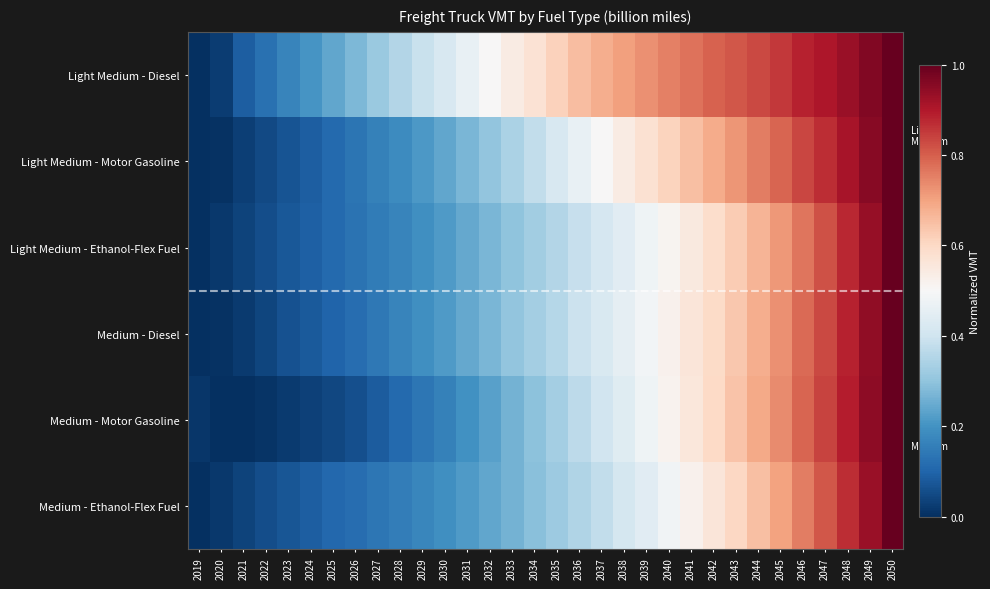

At which category does the chart reach its minimum across all series?

2019